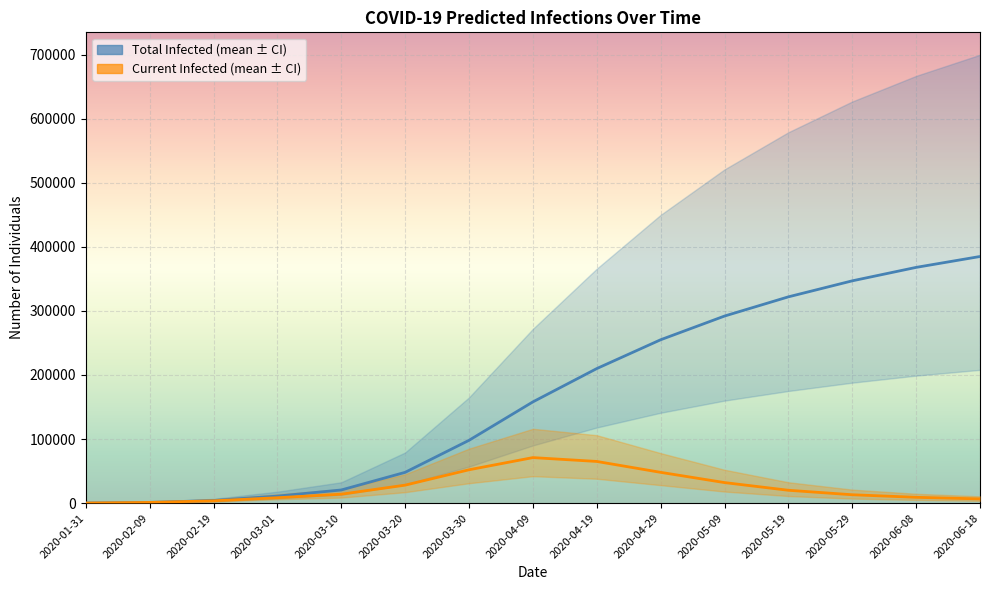

How many values in the predicted_current_infected_mean series exceed 13868?

7